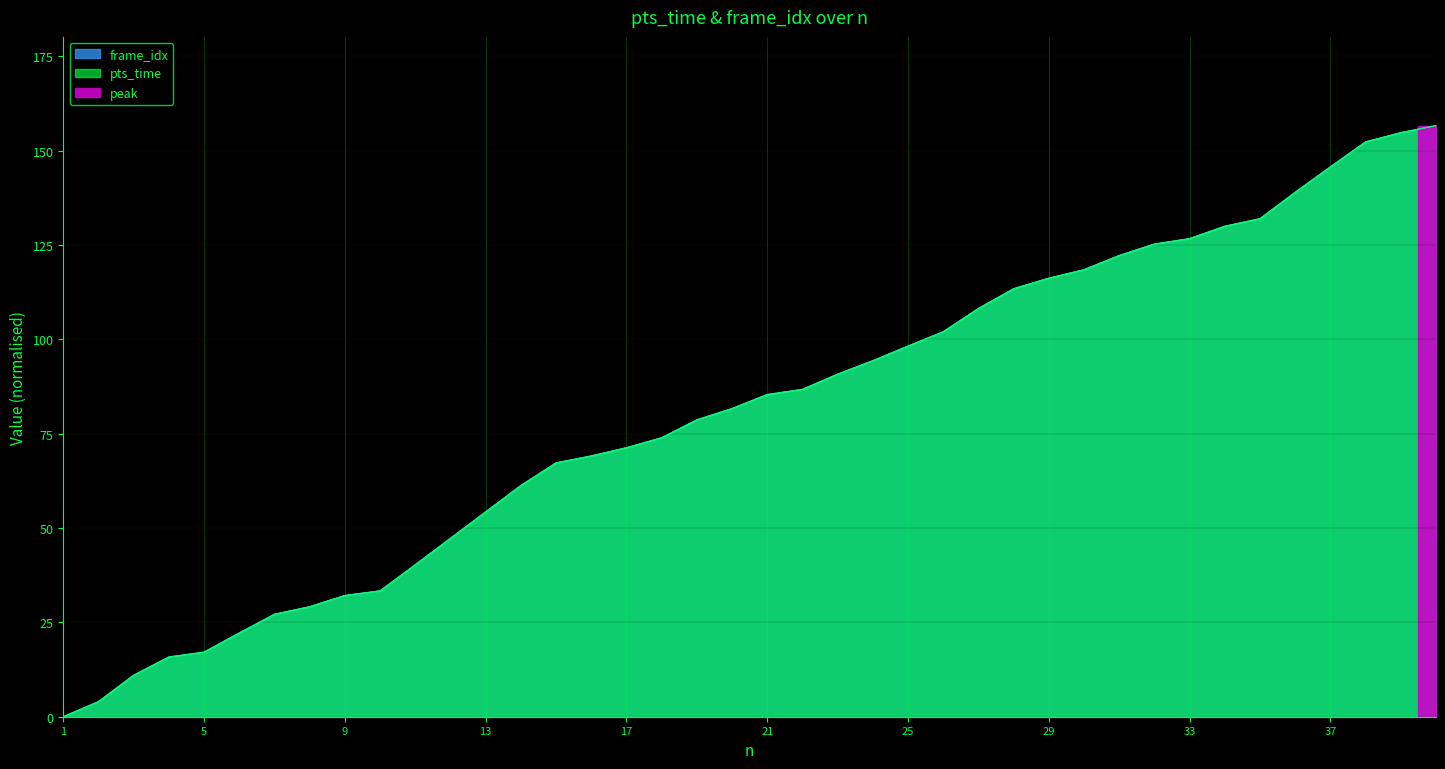

True or false: pts_time and frame_idx cross at least once.

False